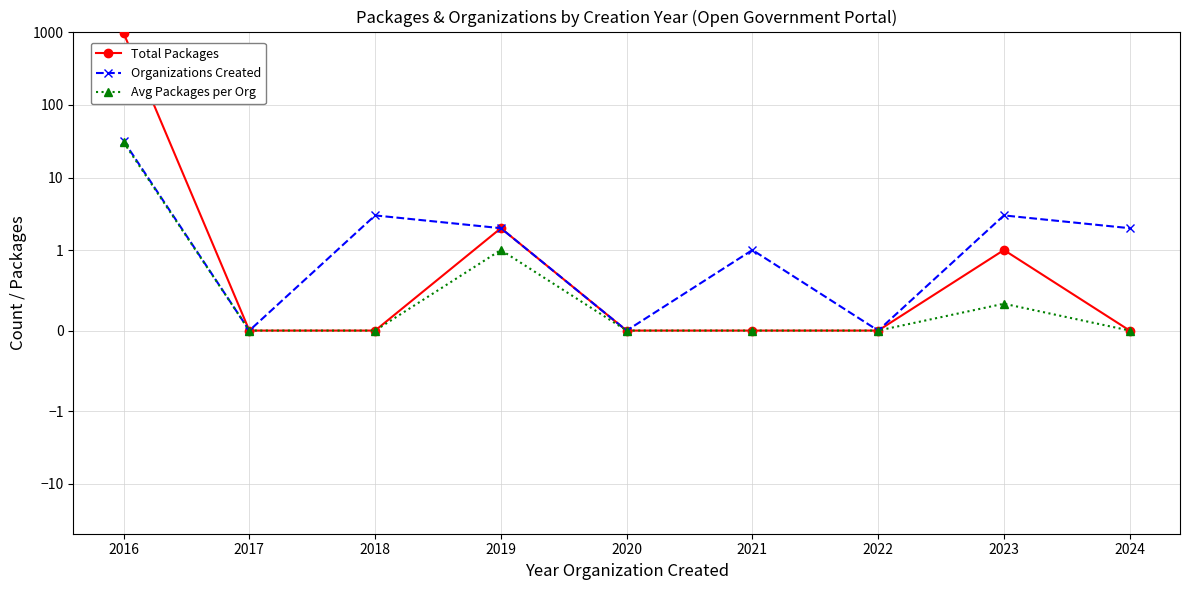

How many data points in Organizations Created are above 2?

3